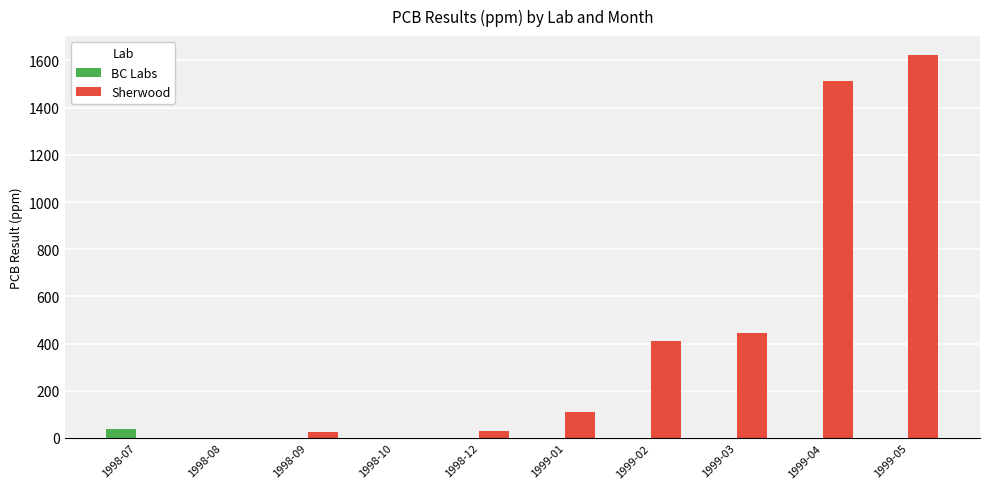

The Sherwood series shows -1089 at 1998-07. True or false?

False